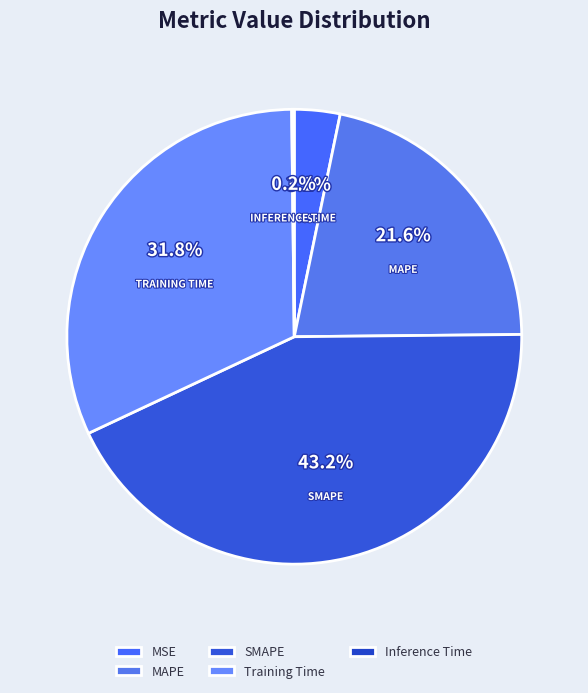

How many slices are in this pie chart?

5